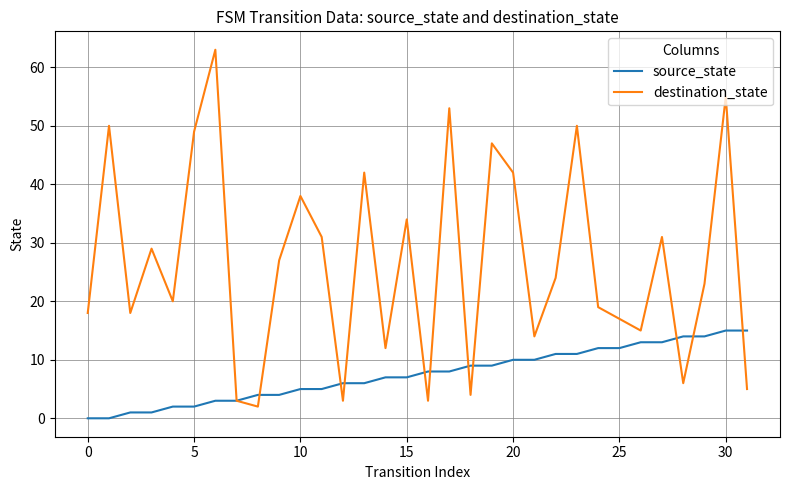

Which series has the largest range (max minus min)?

destination_state